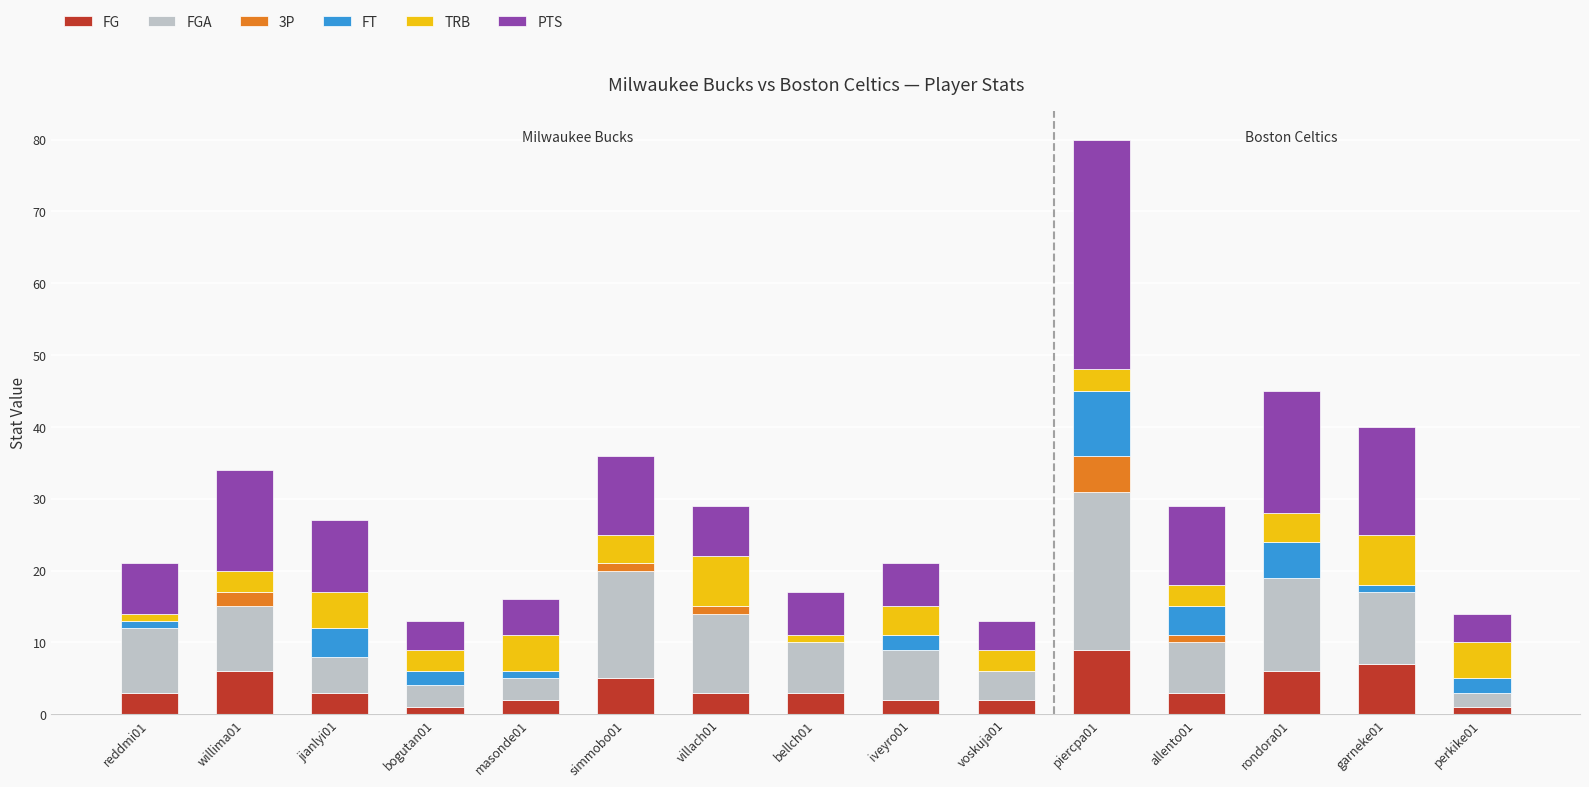

What is the total value across all series at allento01?

29